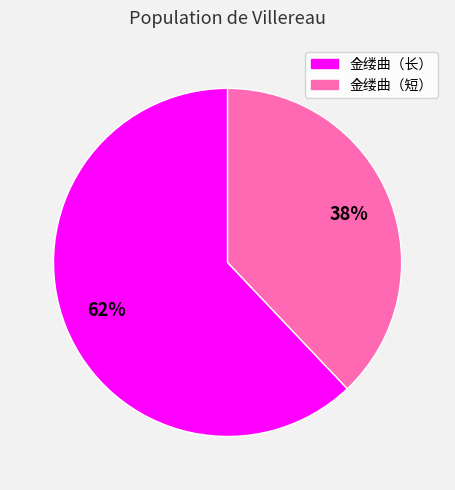

To the nearest percent, what is the difference between the largest and smallest slice percentages?

24%